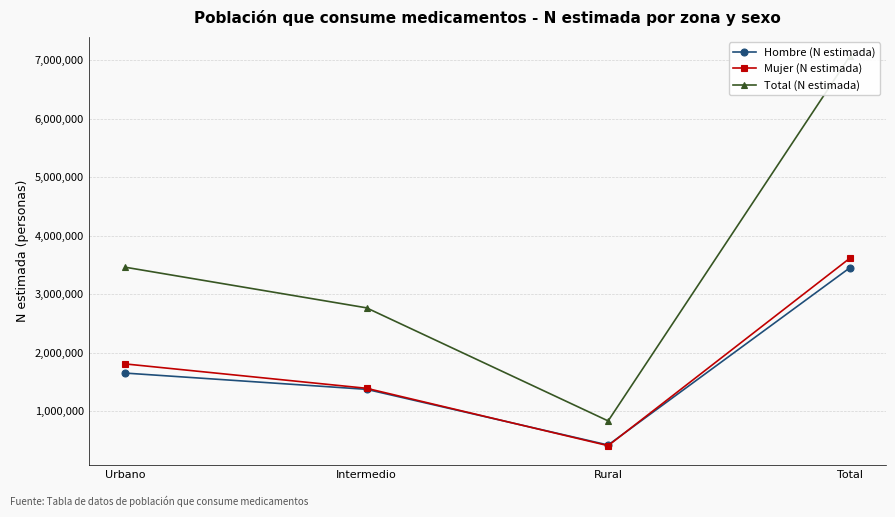

What is the smallest value displayed?

411895